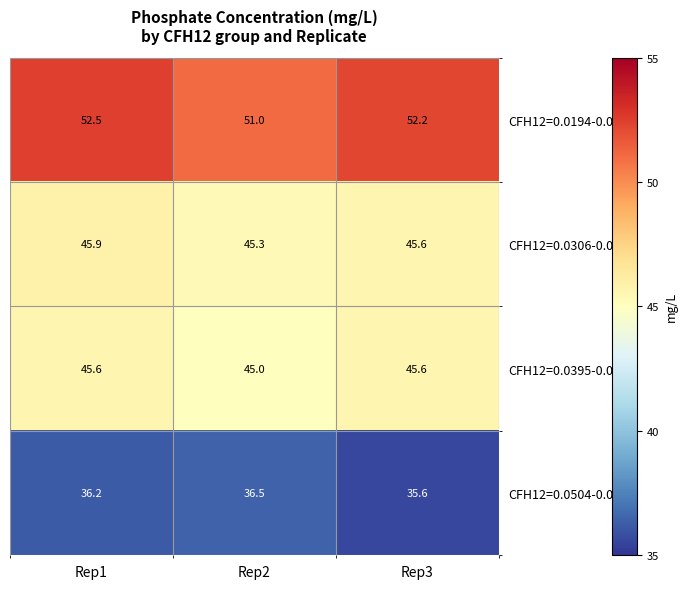

Read the CFH12=0.0504-0.0513 value at Rep2.

36.5